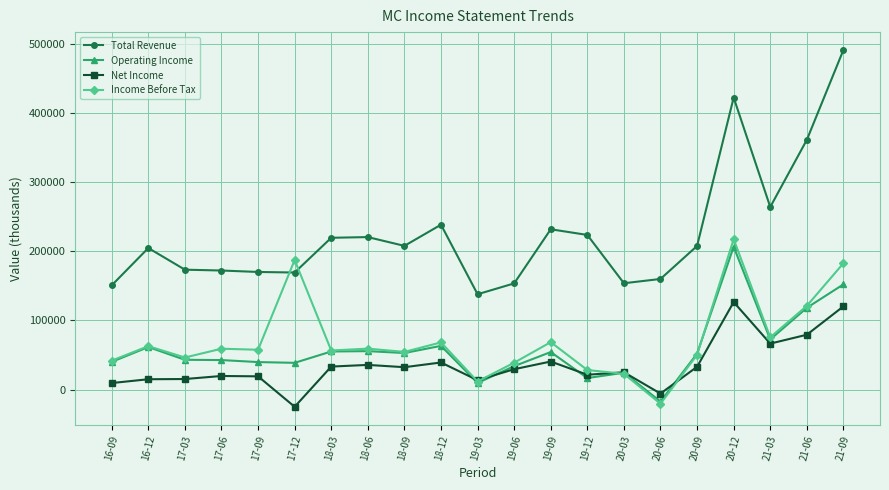

What is the label of the 19th point from the right?

17-03